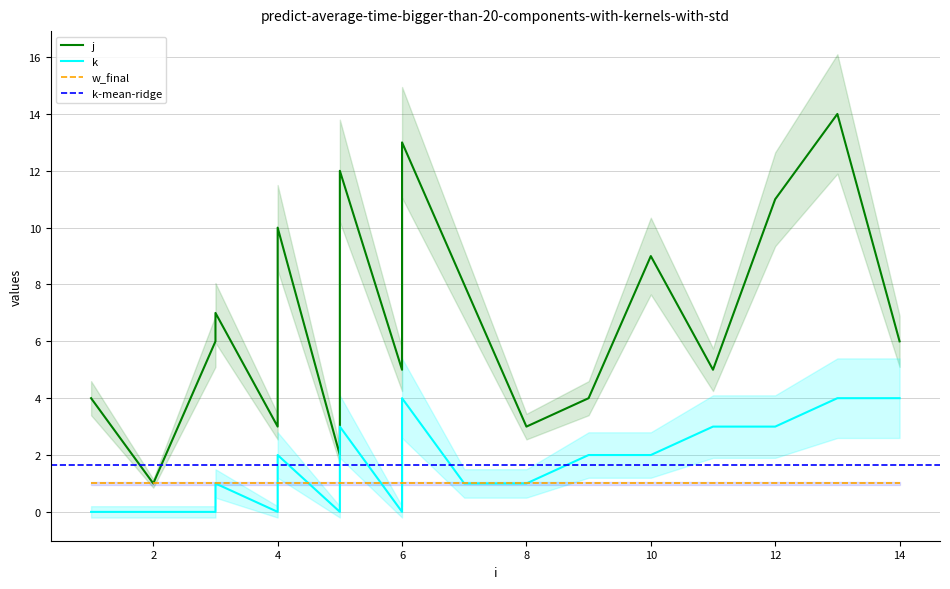

Where does the k series first go above 2?

5